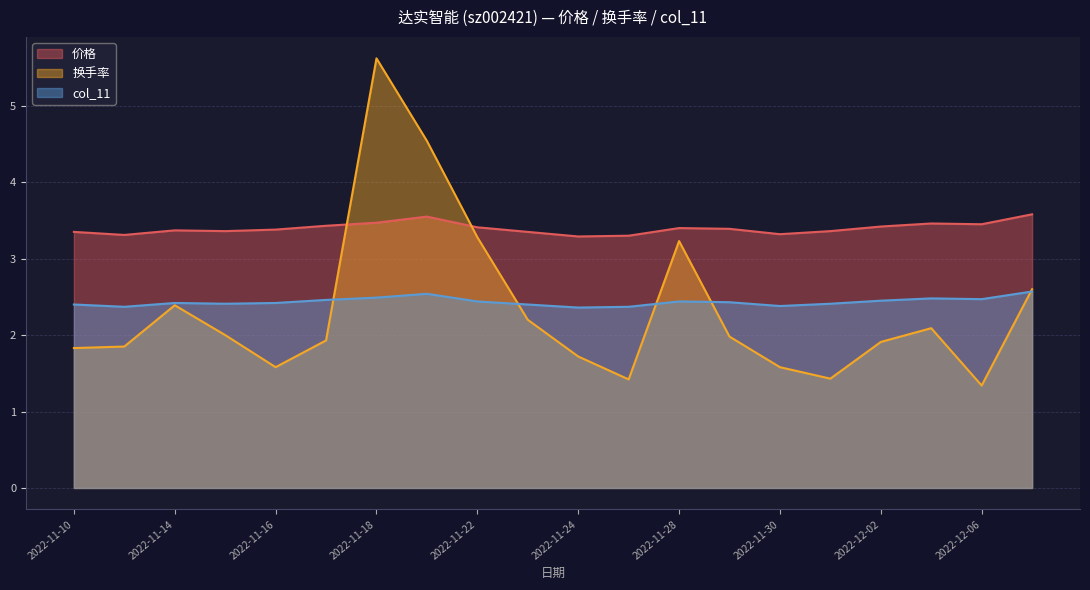

What is the label of the 7th point from the right?

2022-11-29